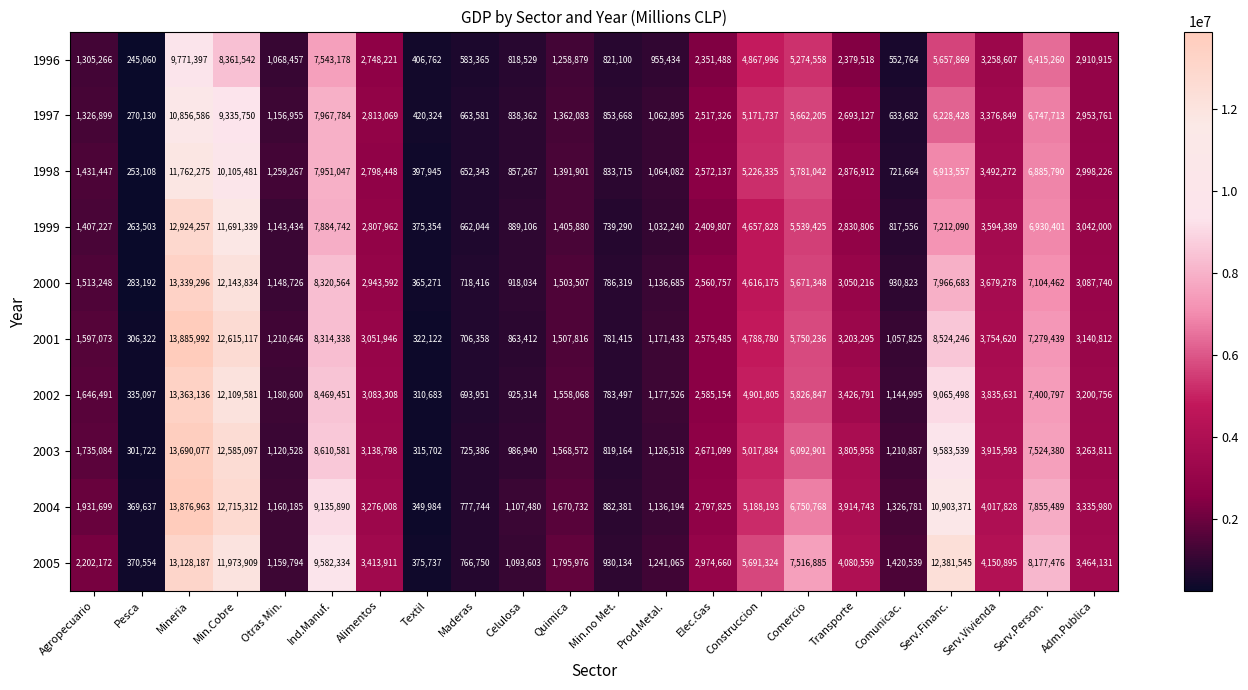

What is the difference between the 2000 values at Prod.Metal. and Otras Min.?

12041